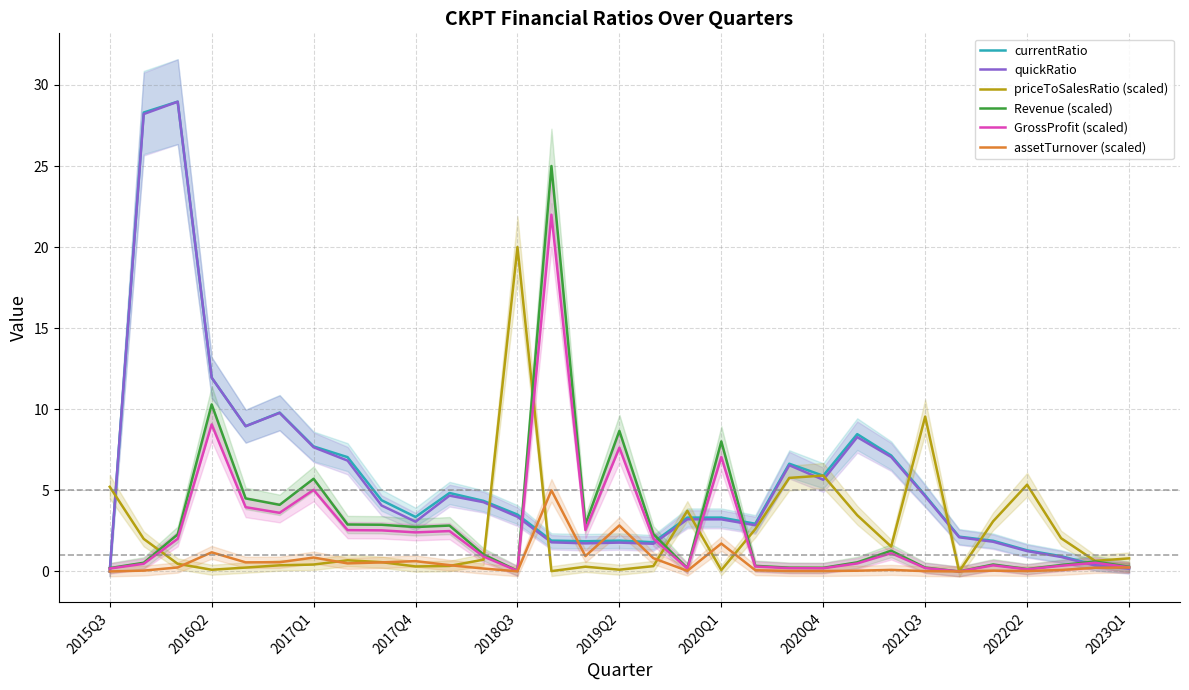

What is the difference between the second highest and second lowest values in the quickRatio series?

28.0